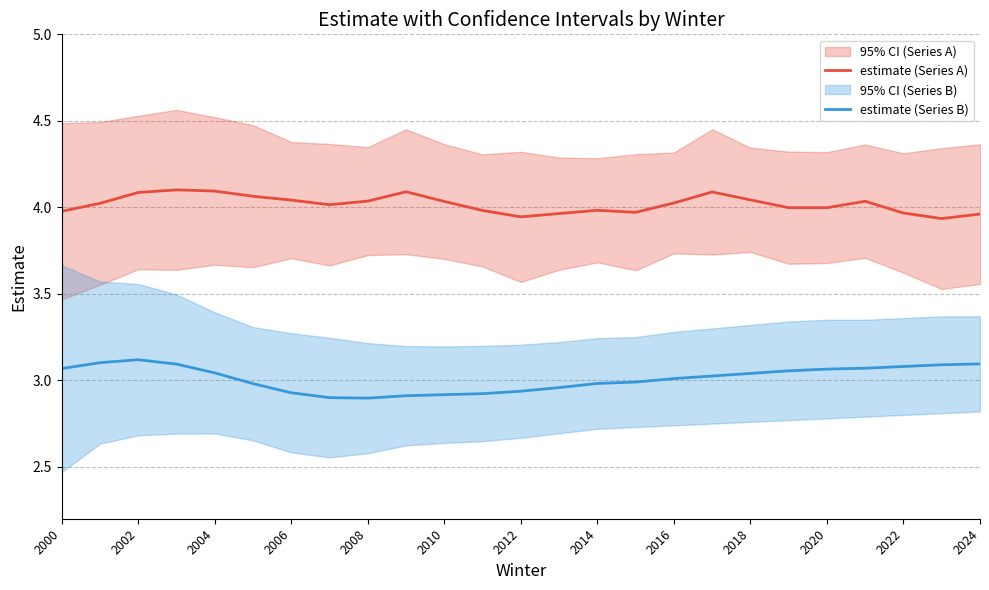

True or false: estimate (Series A) has a value of 6.3 at 2024.

False